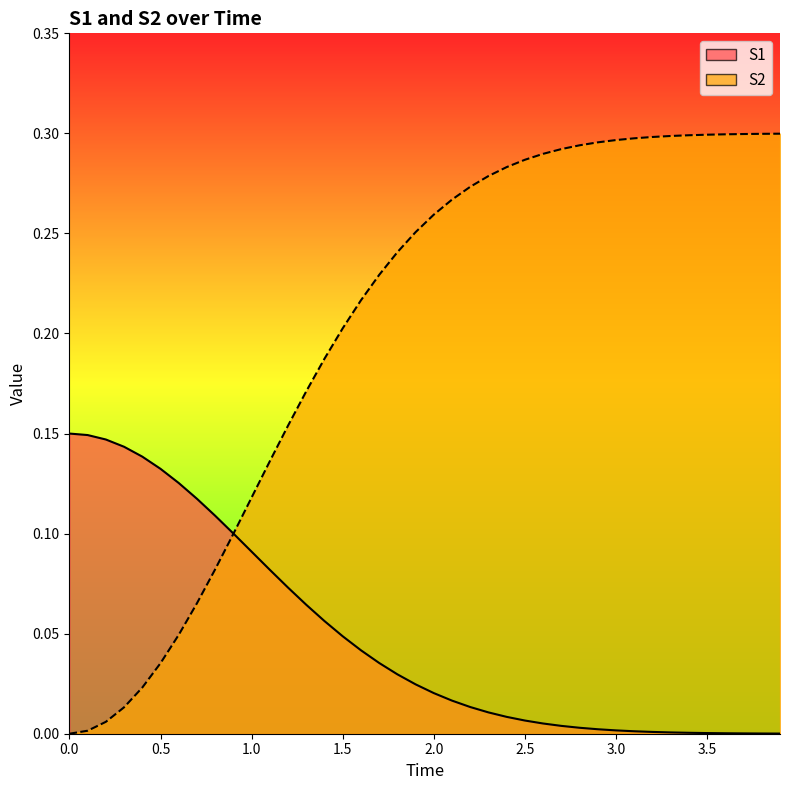

Which has a higher value, 0.5 or 2.0?

0.5